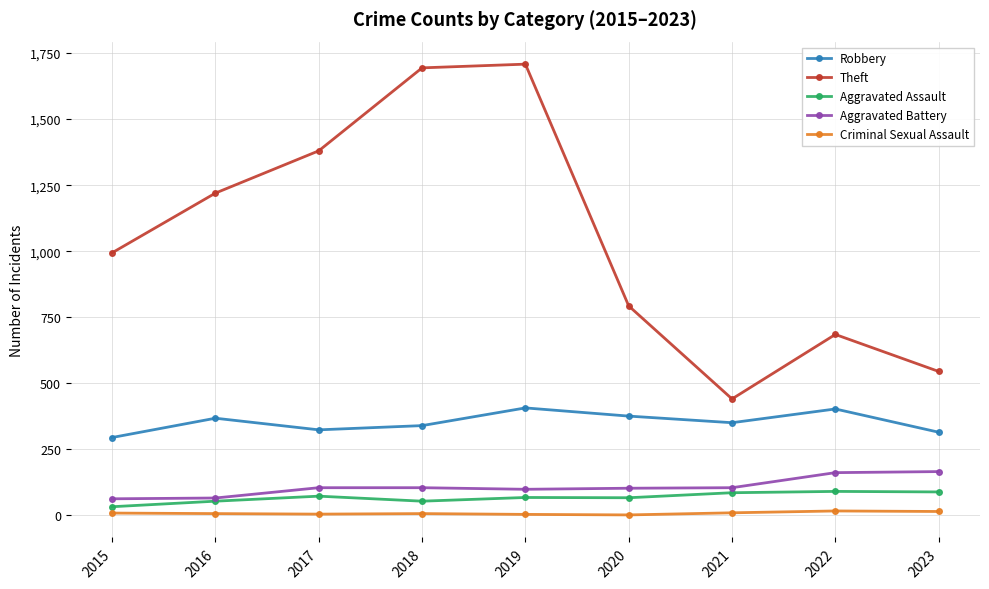

At which category is the sum across all series the highest?

2019